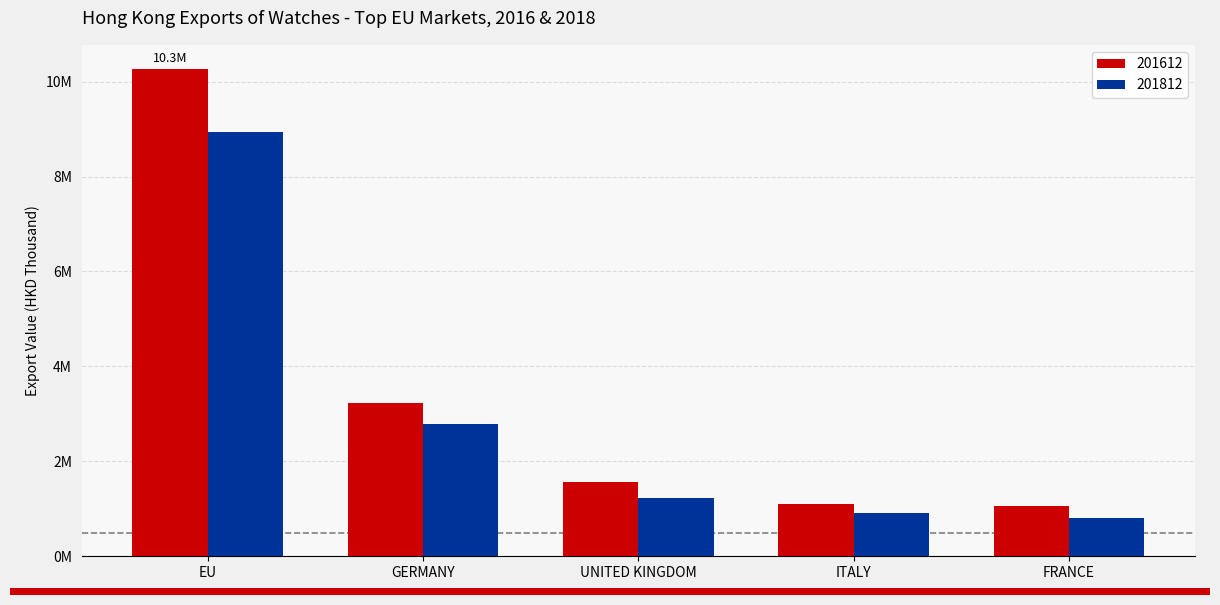

List the labels in order of 201612 value, largest first.

EU, GERMANY, UNITED KINGDOM, ITALY, FRANCE